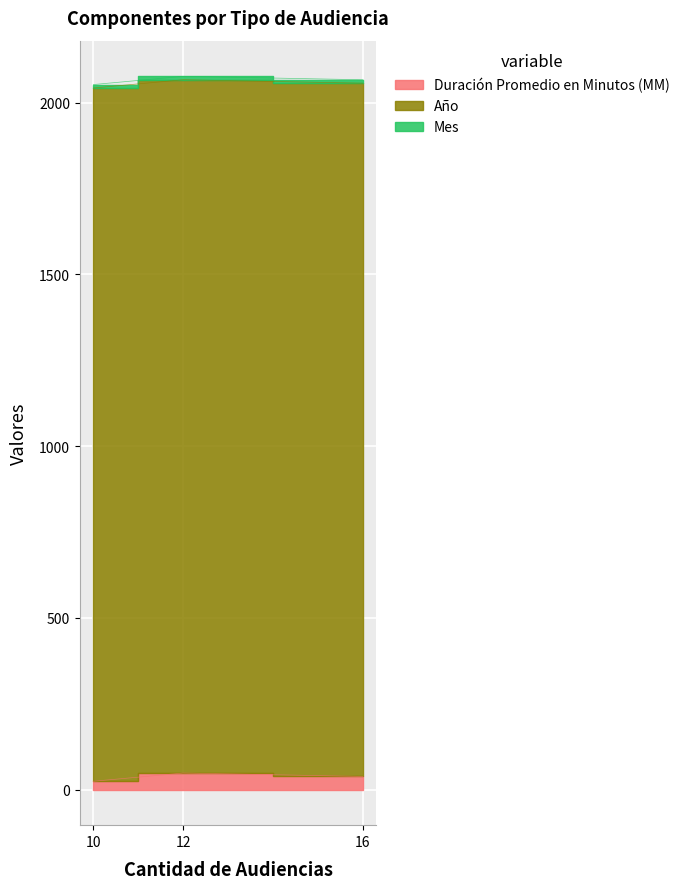

Does the chart display data point markers on the line(s)?

No